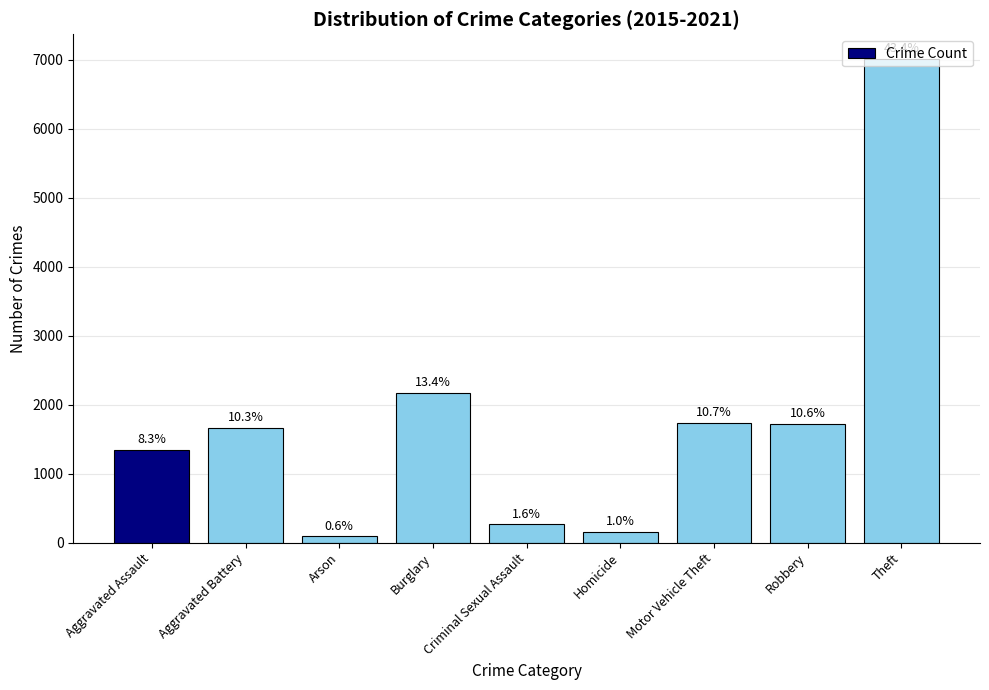

Are the bars horizontal?

No